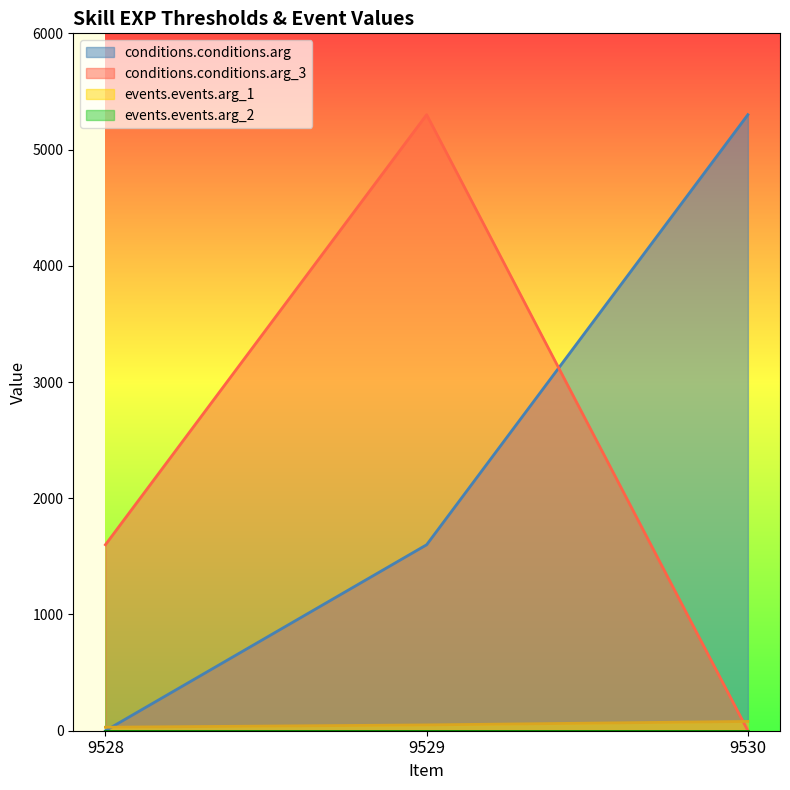

Where is events.events.arg_1 nearest to the value 55?

9529